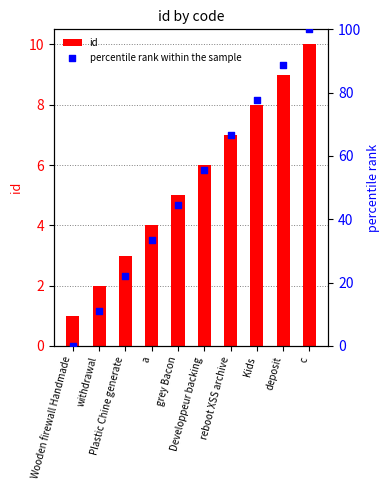

What is the total value across all series at Wooden firewall Handmade?

1.0